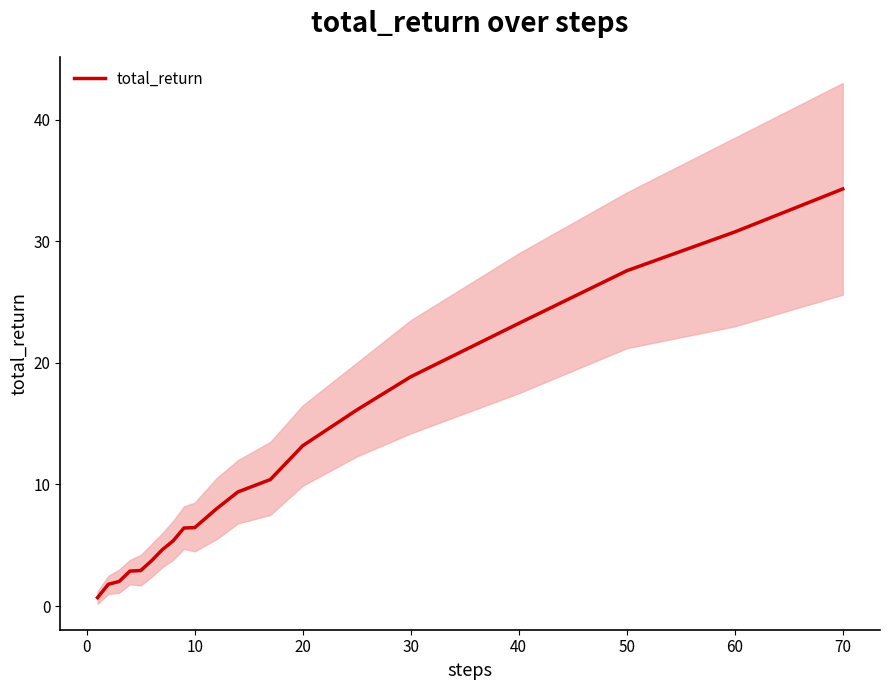

Reading right to left, extract all data points from this chart.

34.3	30.8	27.6	23.2	18.9	16.1	13.2	10.4	9.4	8.0	6.5	6.4	5.4	4.6	3.7	2.9	2.9	2.0	1.8	0.7